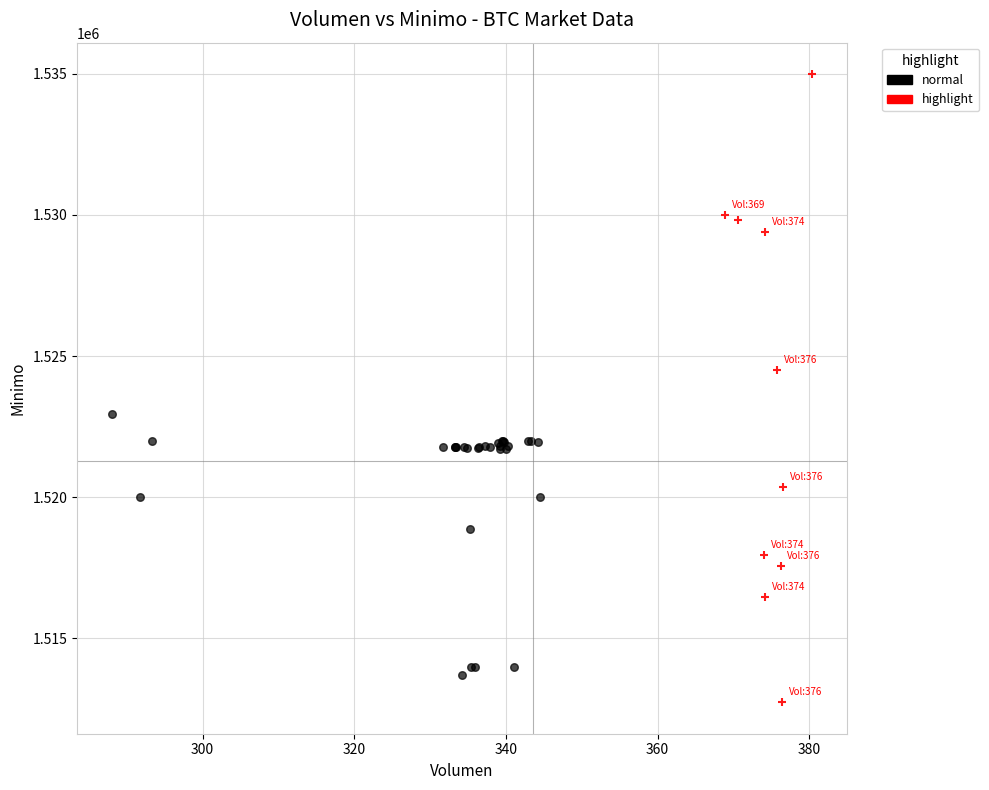

Which series has the largest Y range (max minus min)?

highlight